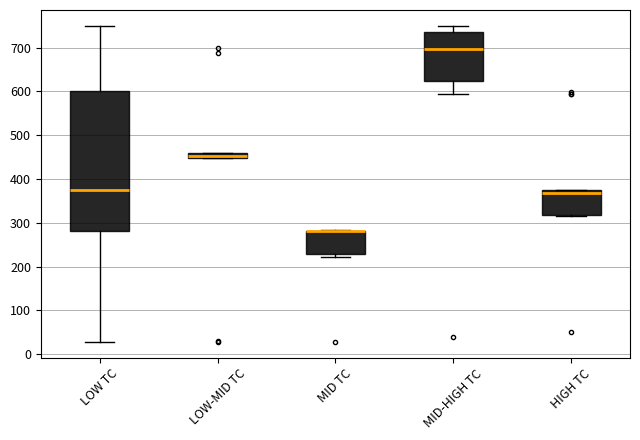

Which box is the tallest, from its lower edge to its upper edge?

LOW TC